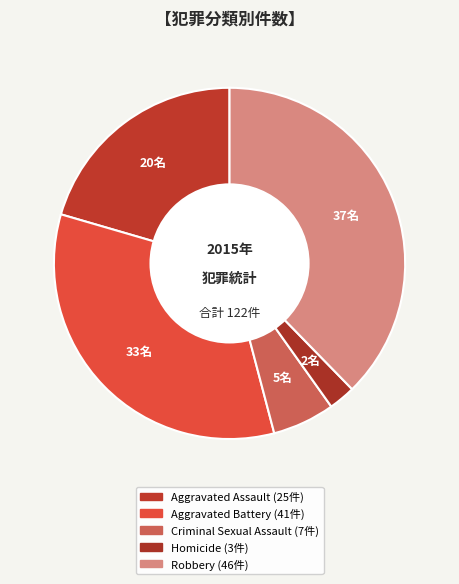

What is the largest slice in the pie chart?

Robbery